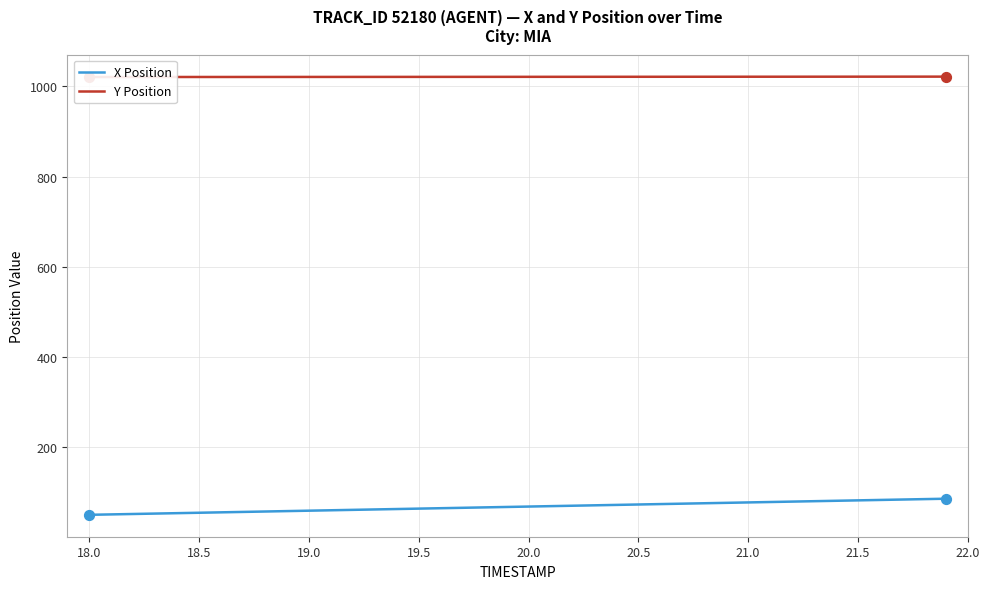

Which series has the widest spread of Y values?

X Position